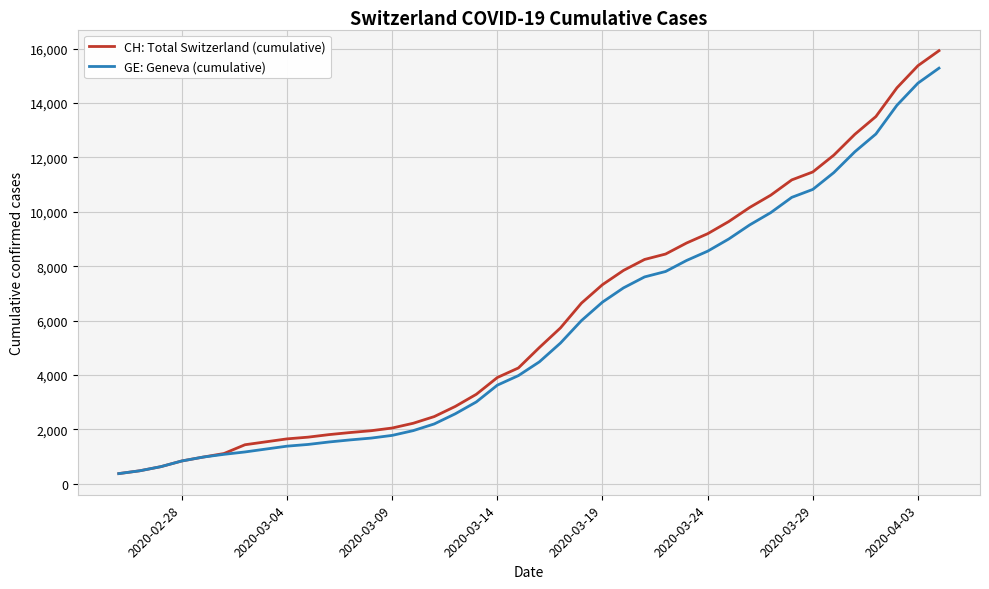

List the series in order of their overall mean, lowest first.

GE: Geneva (cumulative), CH: Total Switzerland (cumulative)